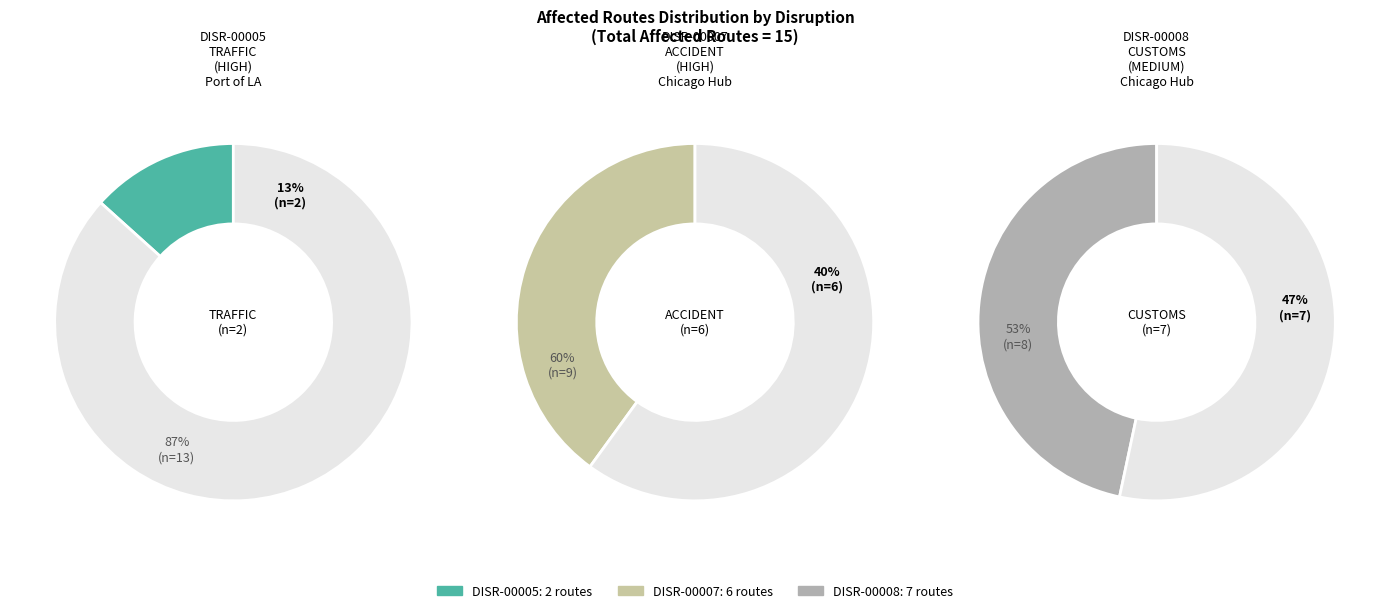

What portion of the pie excludes DISR-00005?

86.7%